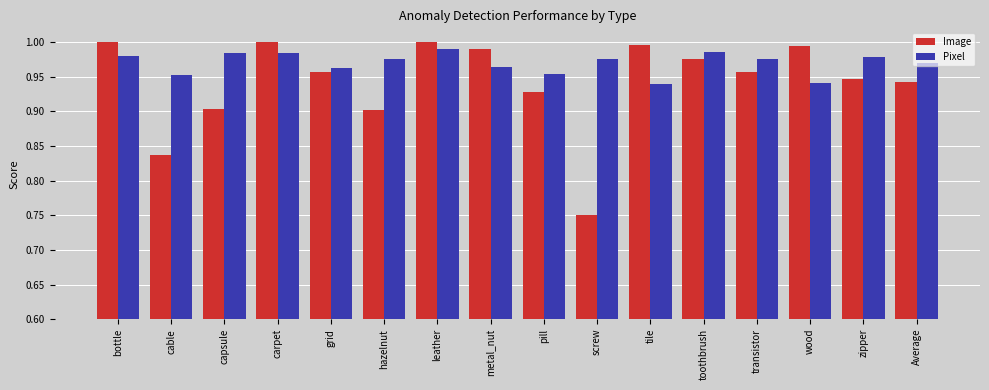

What is the difference between the maximum and second lowest values in the Image series?

0.2